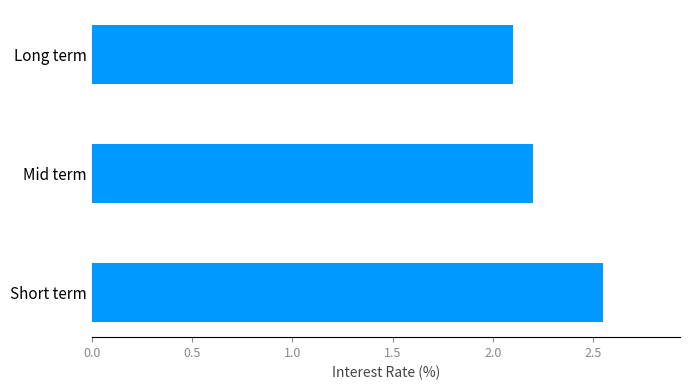

Where is the data nearest to the value 2?

Long term